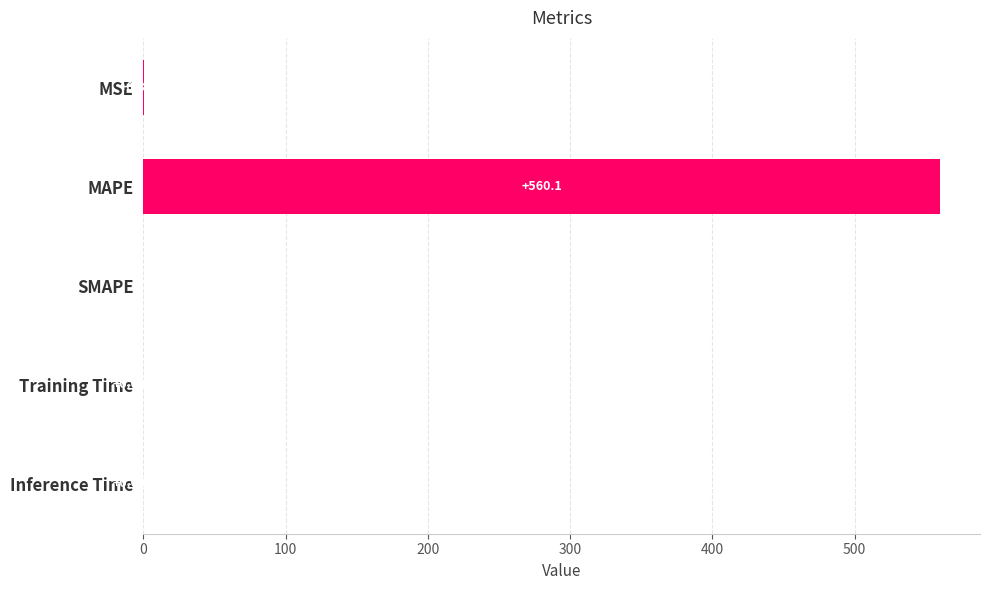

What is the greatest value displayed?

560.1